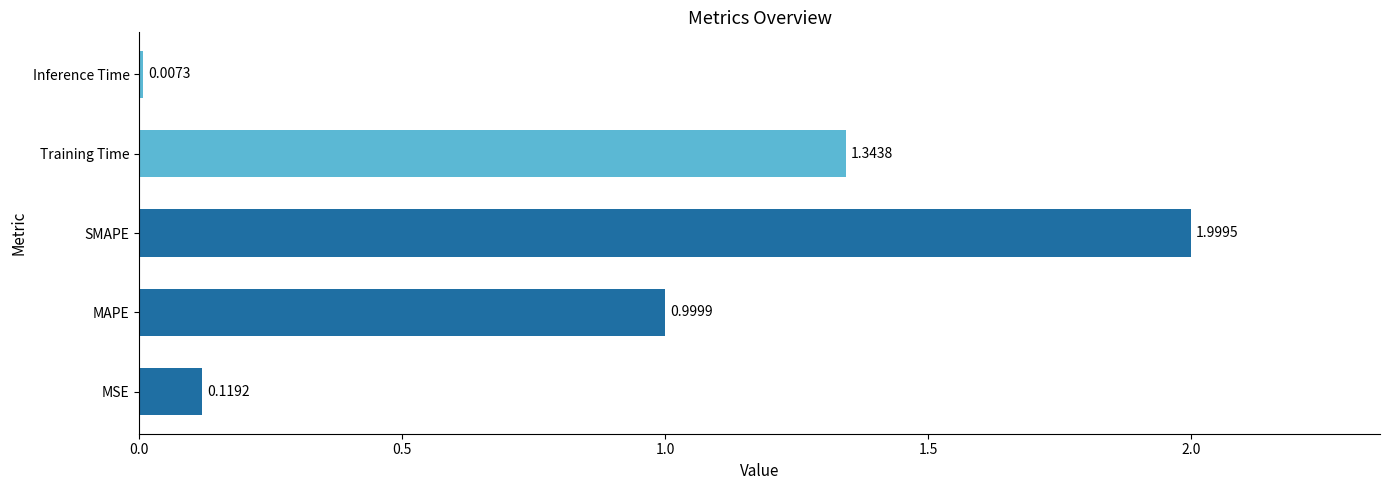

How many bars are there in total?

5